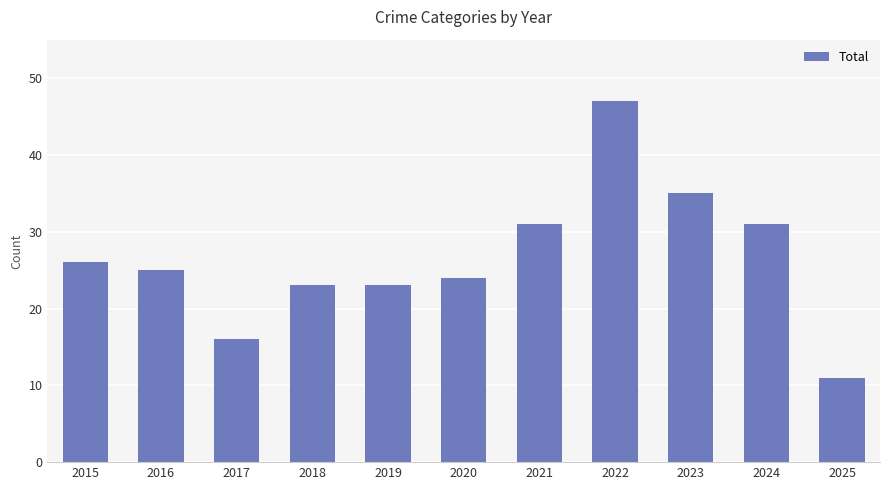

Reading left to right, what are all the values shown in this chart?

26	25	16	23	23	24	31	47	35	31	11